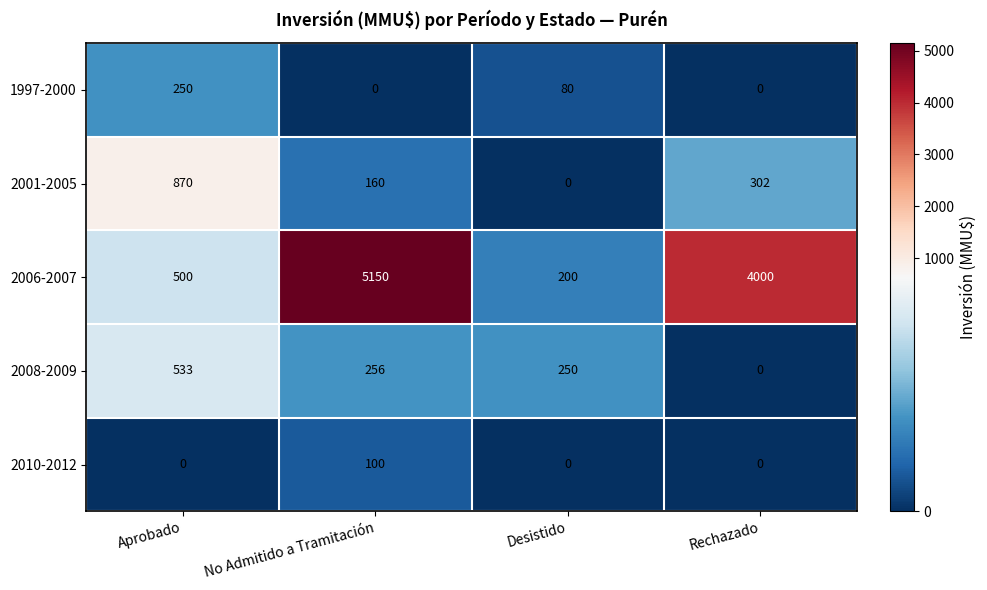

Which series has the widest spread of values?

2006-2007